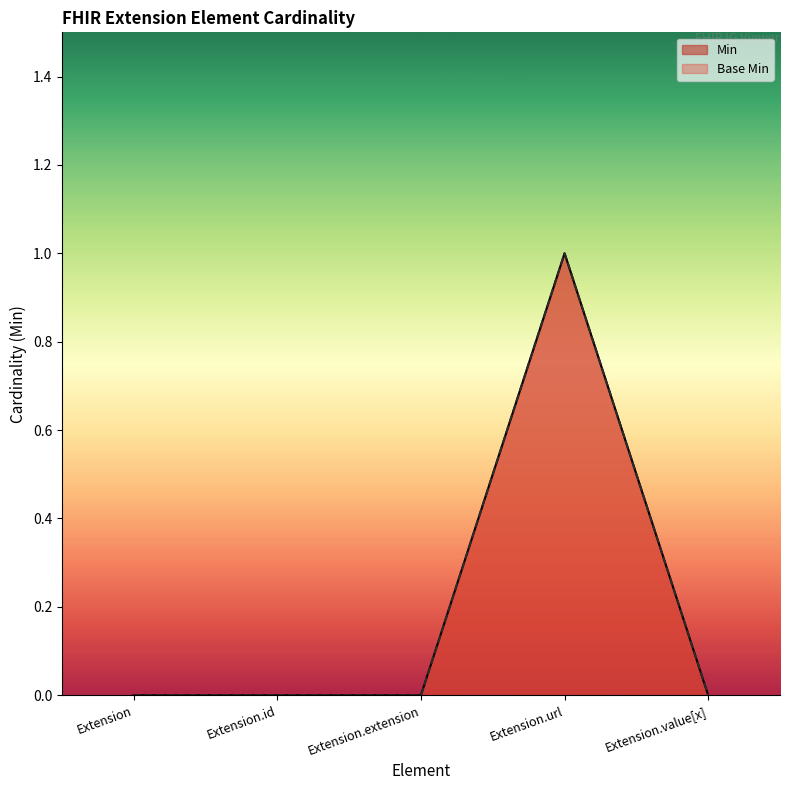

What is the label of the 2nd point from the left?

Extension.id